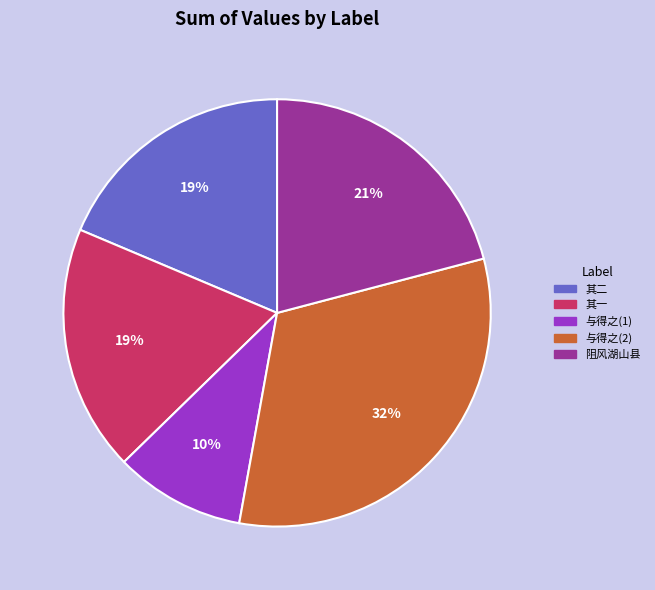

Is there any slice that represents more than half of the pie?

No